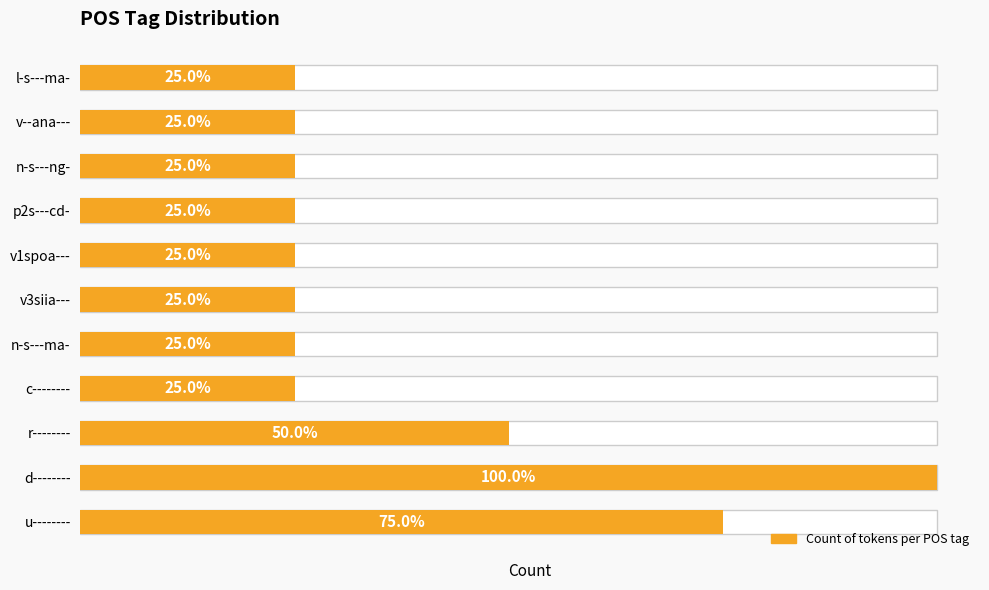

Reading left to right, list all the values displayed in this chart.

3	4	2	1	1	1	1	1	1	1	1